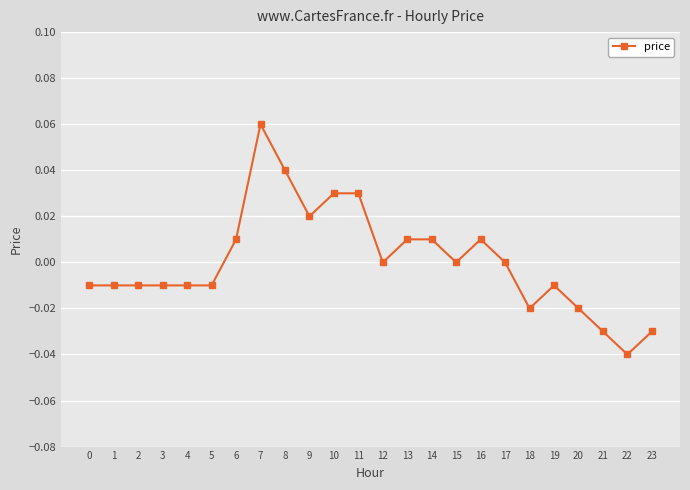

Between 3 and 18, which is larger?

3